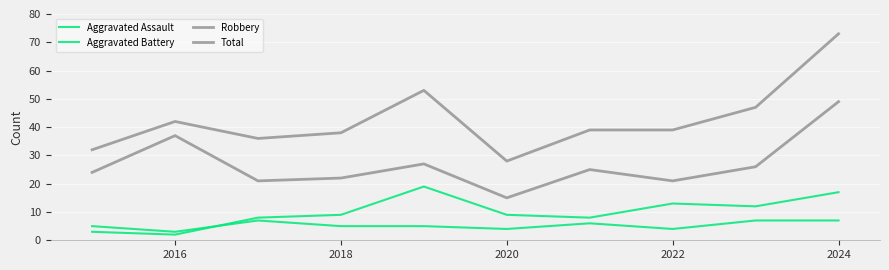

Does the chart have visible grid lines?

Yes